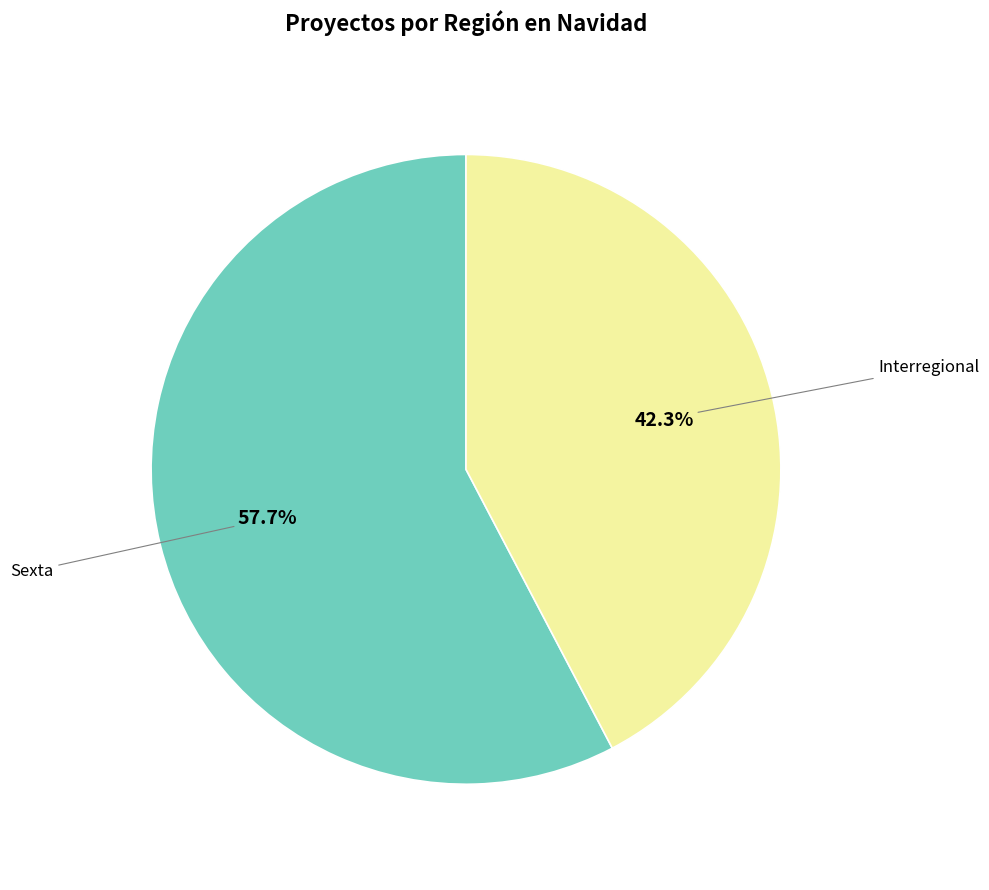

Is there any slice that represents more than half of the pie?

Yes